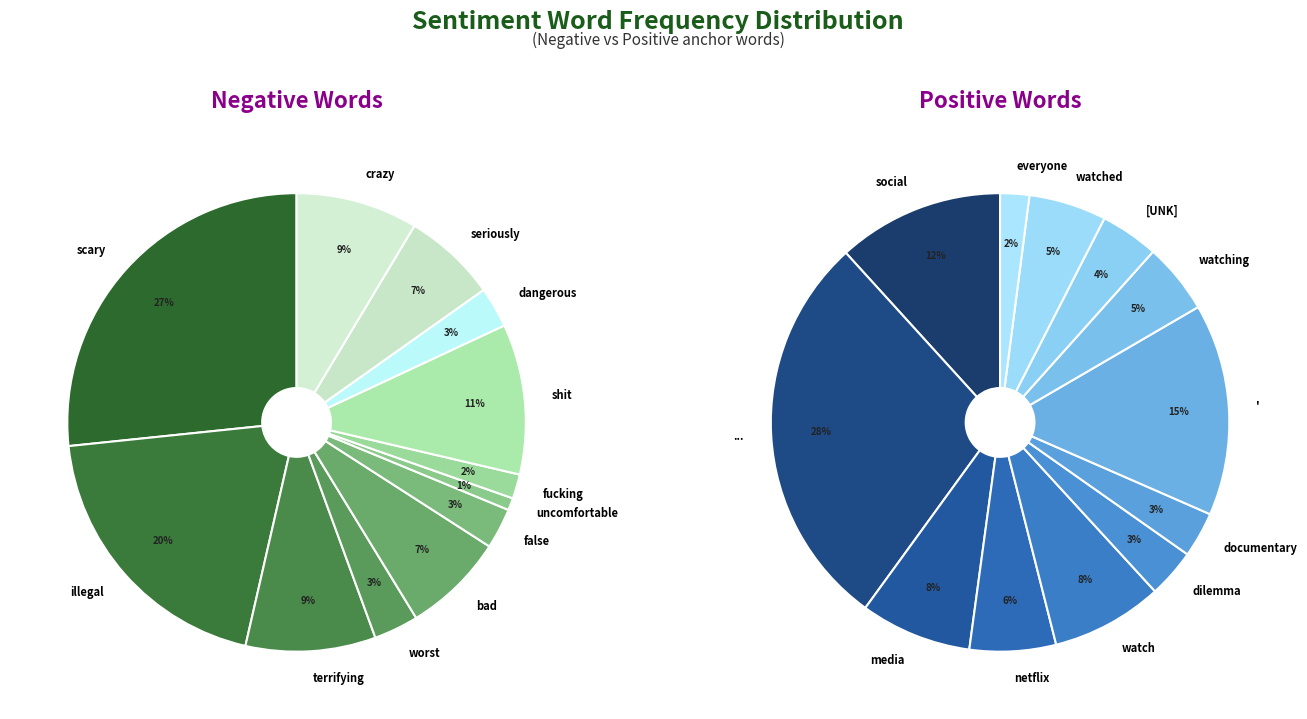

To the nearest percent, what is the average slice percentage?

8%